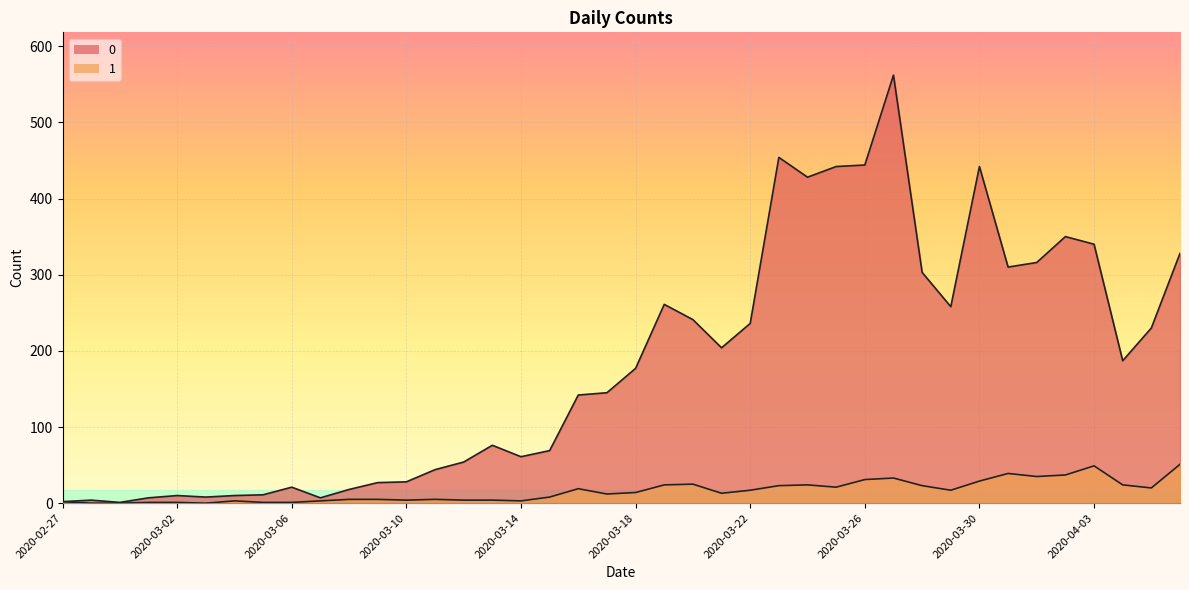

Reading left to right, transcribe all the data shown in this chart.

0: 2	4	1	7	10	8	10	11	21	7	18	27	28	44	54	76	61	69	142	145	177	261	241	204	236	454	428	442	444	562	303	258	442	310	316	350	340	187	230	328
1: 2	0	0	1	1	0	3	1	1	3	5	5	4	5	4	4	3	8	19	12	14	24	25	13	17	23	24	21	31	33	23	17	29	39	35	37	49	24	20	51